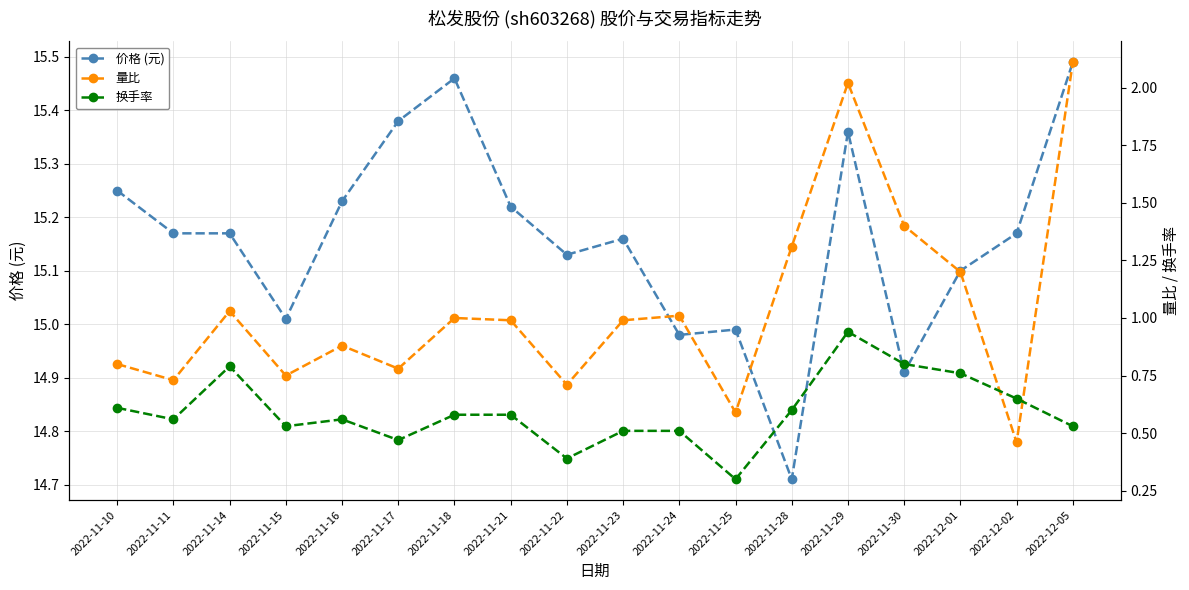

True or false: 换手率 and 价格 (元) intersect in this chart.

False